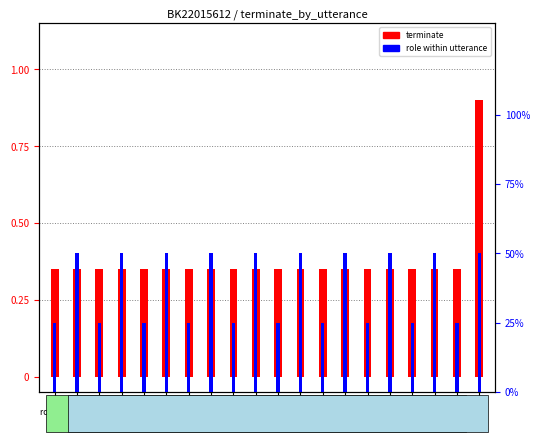

How many bars are there in total?

40